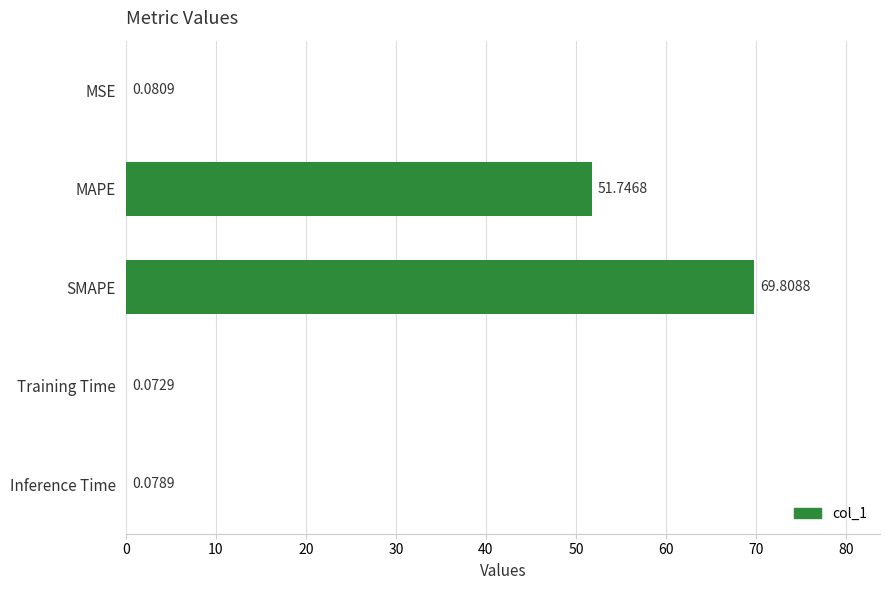

What is the change in value from MSE to MAPE?

+51.7